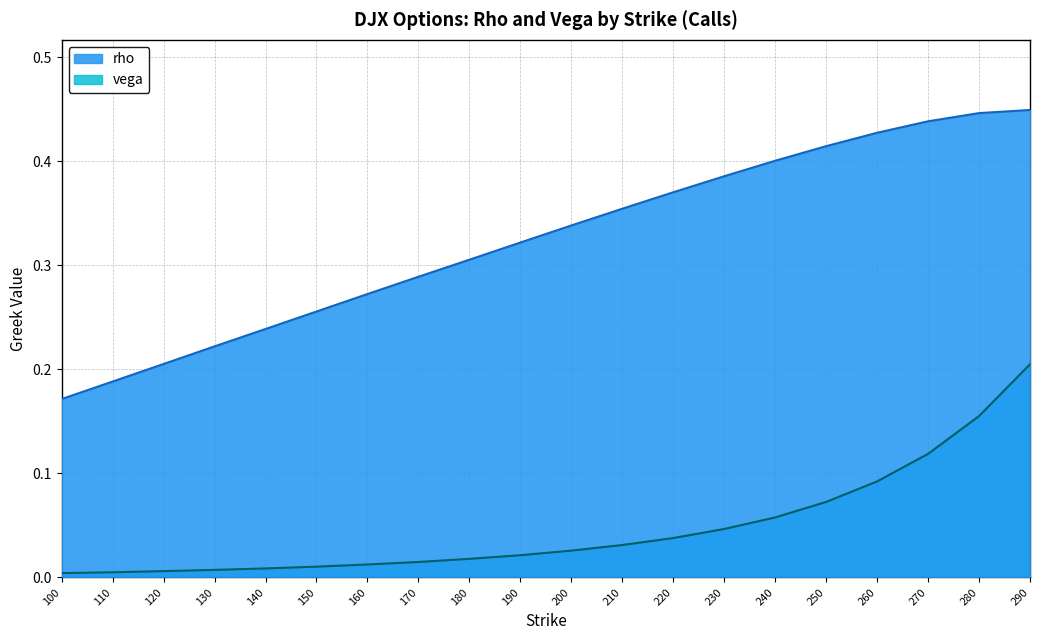

Rank the series at 100 from highest to lowest value.

rho, vega